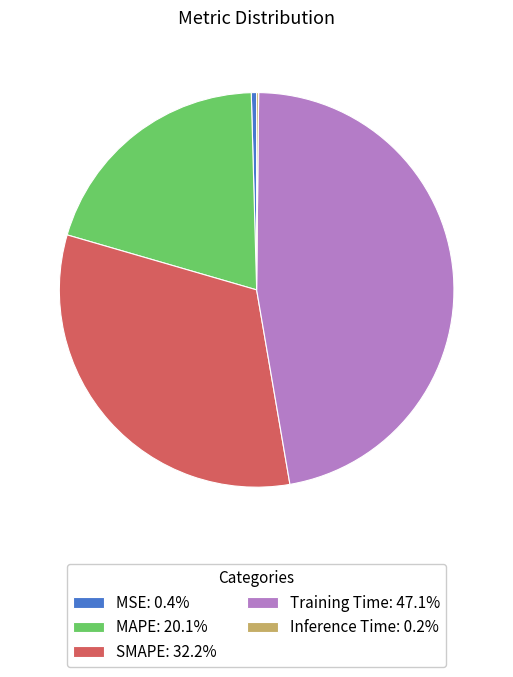

What is the ratio of the value at SMAPE: 32.2% to the value at Training Time: 47.1%?

0.7